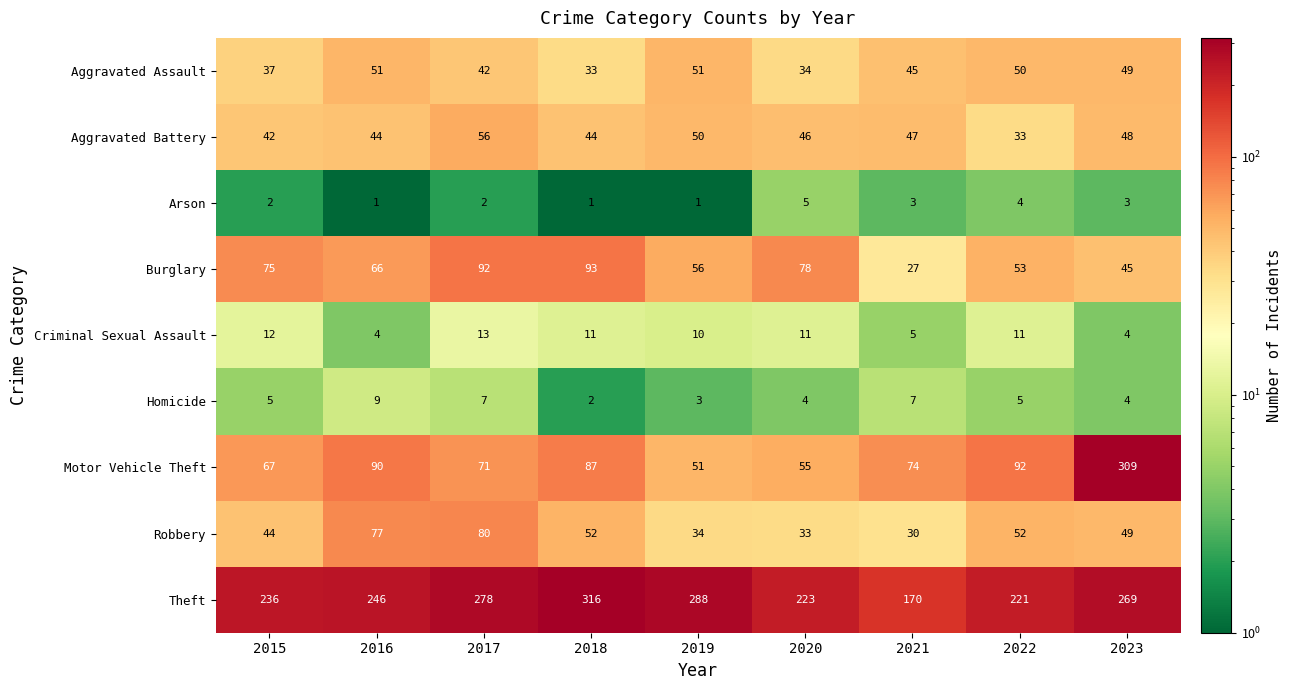

Which series has the largest range (max minus min)?

Motor Vehicle Theft